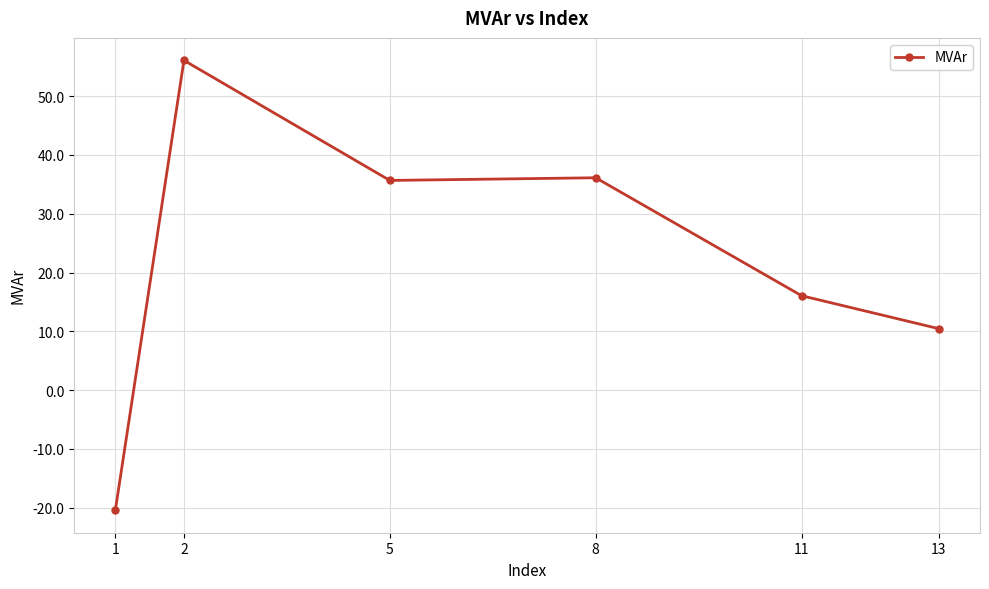

Which category has the lowest value across all series?

1